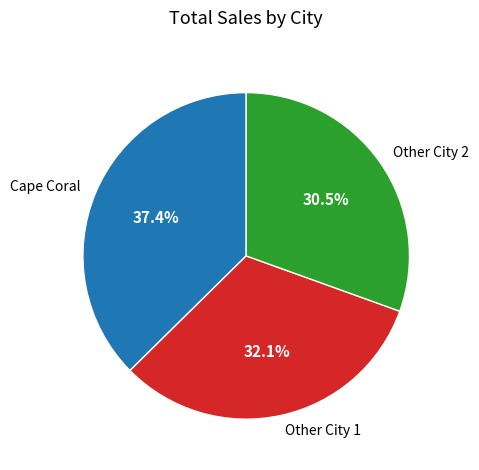

Approximately how many times larger is the value at Other City 1 compared to Other City 2?

1.1